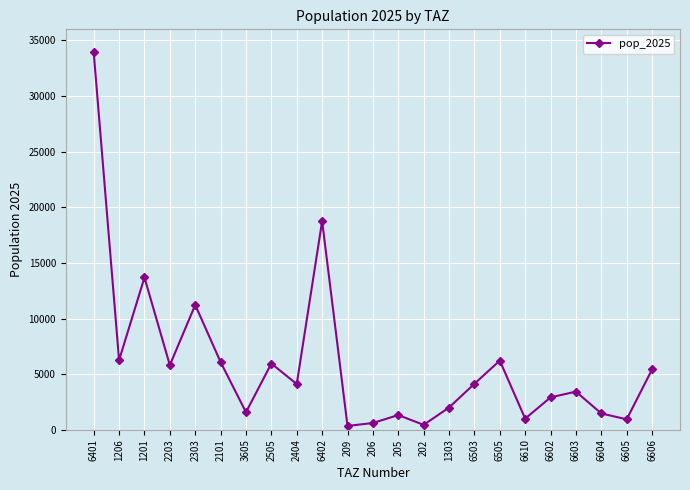

The value at 6401 is 33946.0. True or false?

True